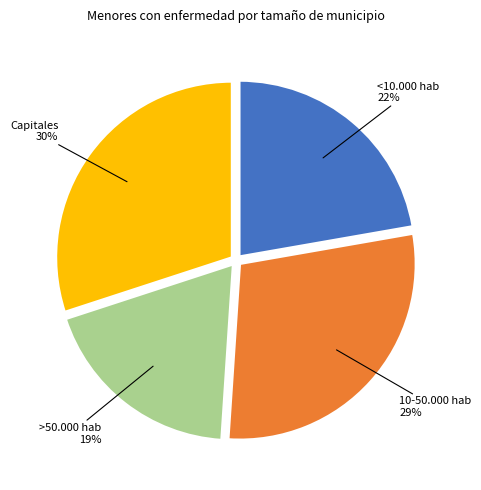

Count the number of slices in the pie.

4